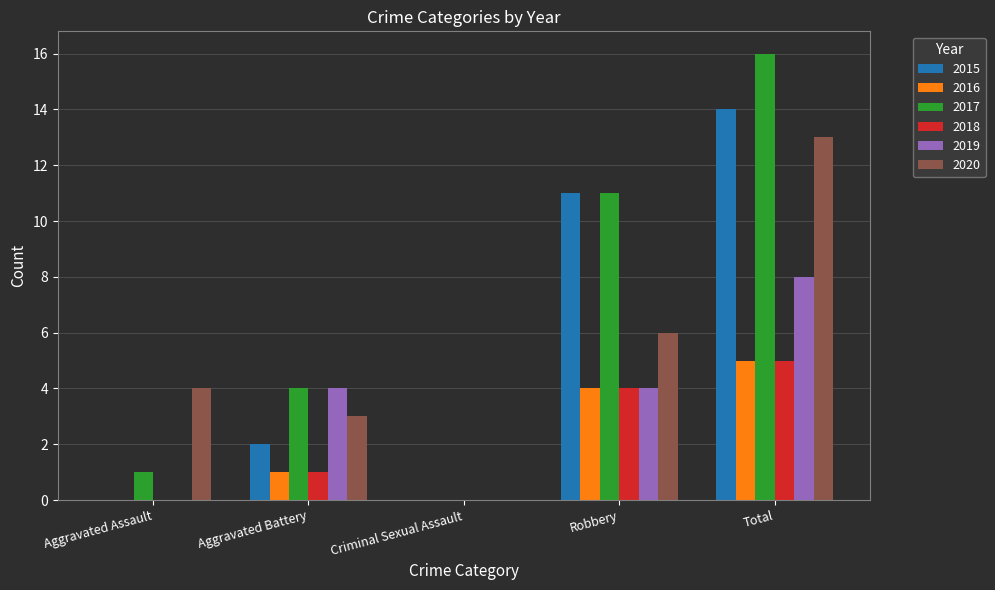

Reading left to right, list all the values displayed in this chart.

2015: Aggravated Assault=0	Aggravated Battery=2	Criminal Sexual Assault=0	Robbery=11	Total=14
2016: Aggravated Assault=0	Aggravated Battery=1	Criminal Sexual Assault=0	Robbery=4	Total=5
2017: Aggravated Assault=1	Aggravated Battery=4	Criminal Sexual Assault=0	Robbery=11	Total=16
2018: Aggravated Assault=0	Aggravated Battery=1	Criminal Sexual Assault=0	Robbery=4	Total=5
2019: Aggravated Assault=0	Aggravated Battery=4	Criminal Sexual Assault=0	Robbery=4	Total=8
2020: Aggravated Assault=4	Aggravated Battery=3	Criminal Sexual Assault=0	Robbery=6	Total=13